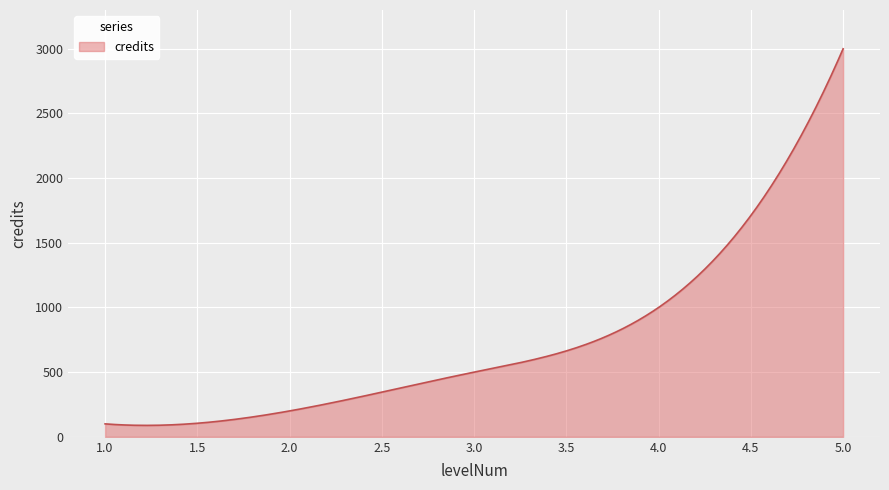

What is the greatest value displayed?

3000.0